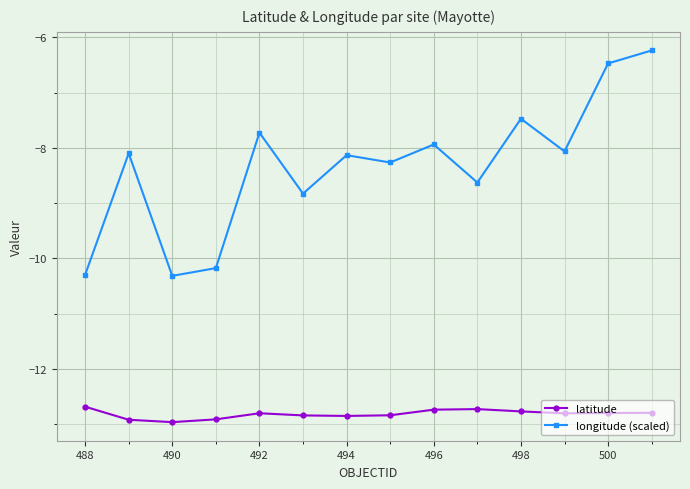

True or false: latitude has more than 1 interior local peaks.

True